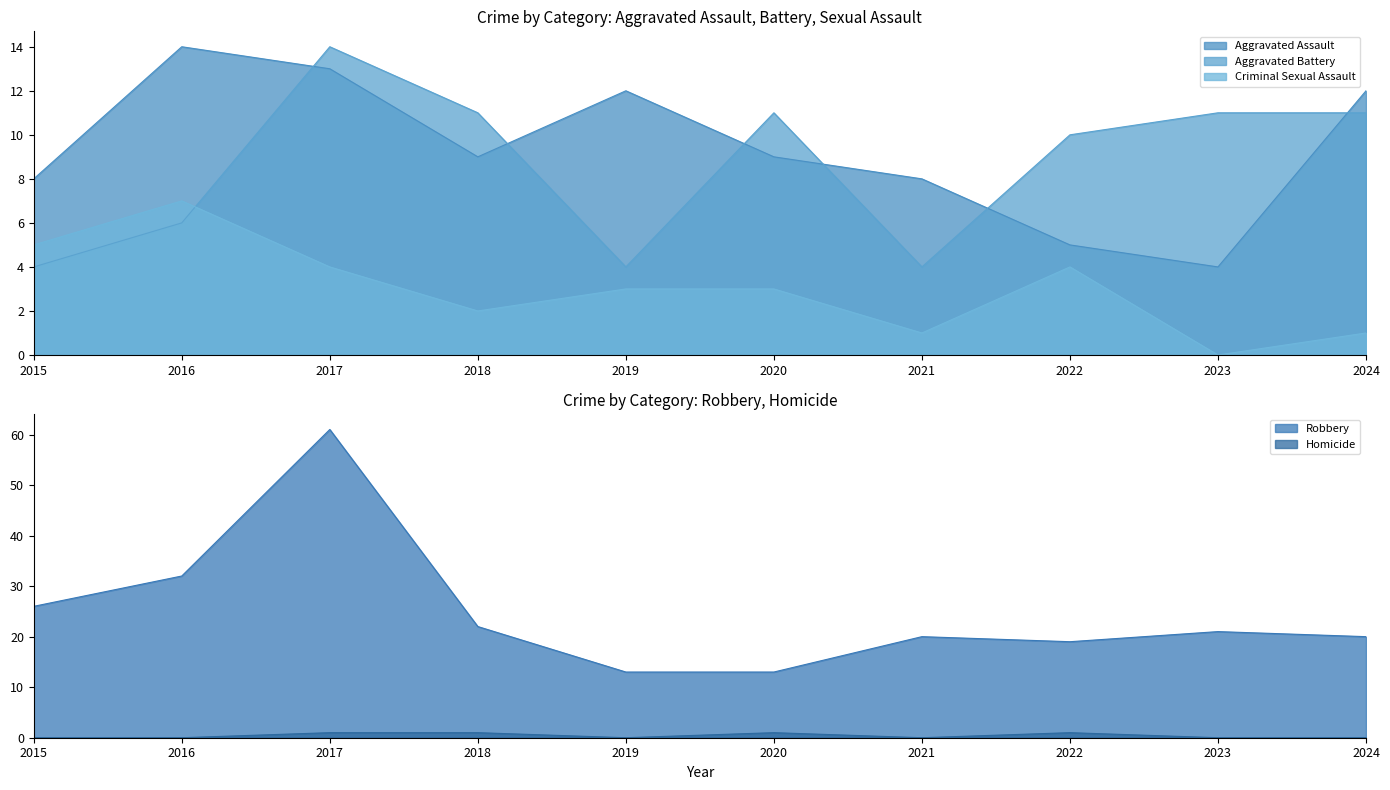

What is the greatest value displayed?

61